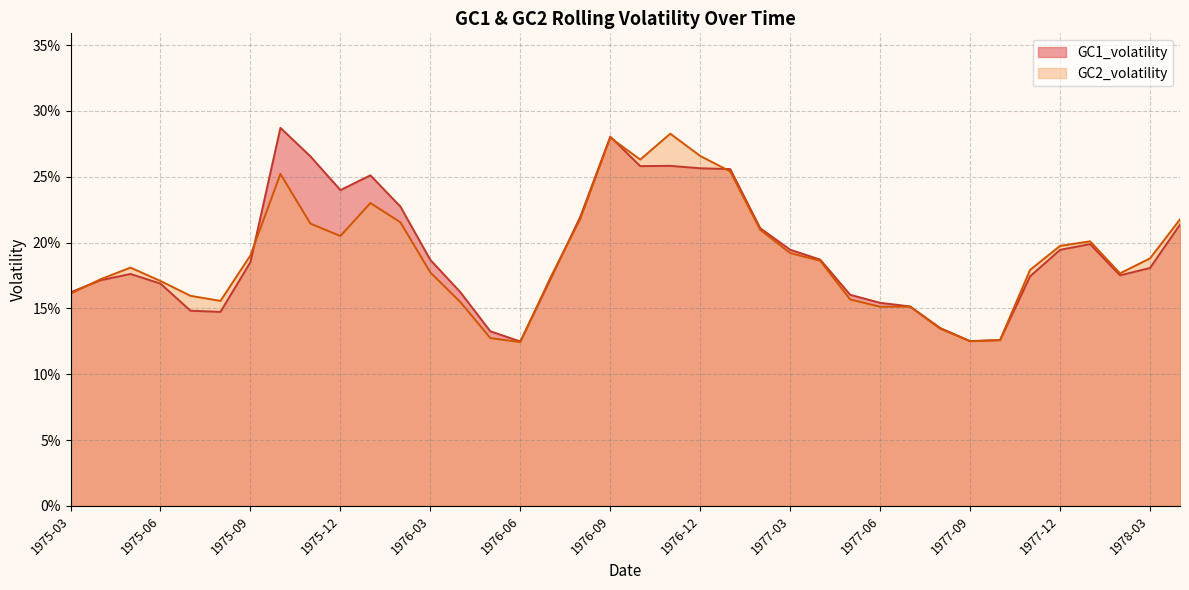

What is the difference between the maximum and second lowest values in the GC2_volatility series?

0.2